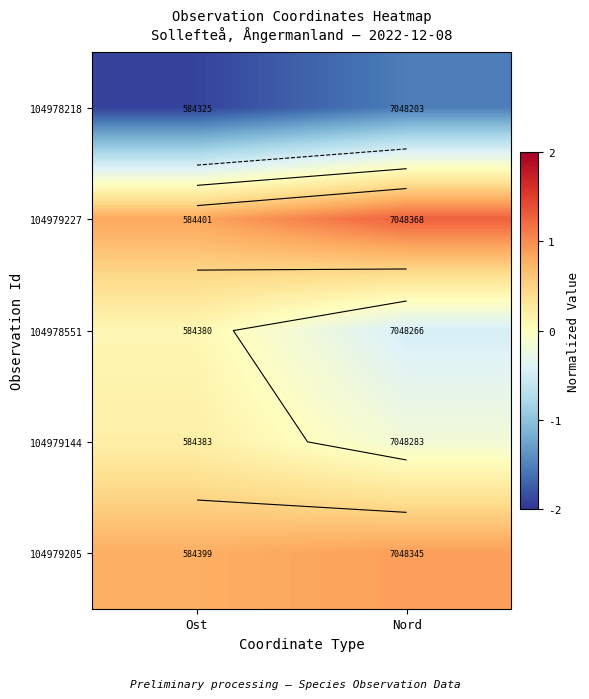

How many 104979205 values are between 0 and 1?

2